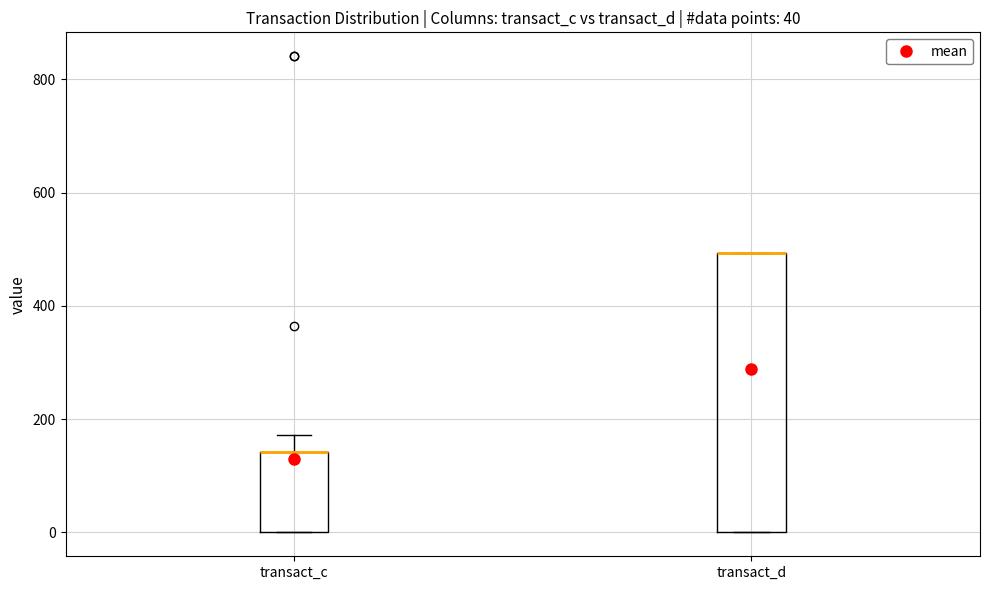

Comparing the boxes themselves (not the whiskers), which one is the tallest?

transact_d